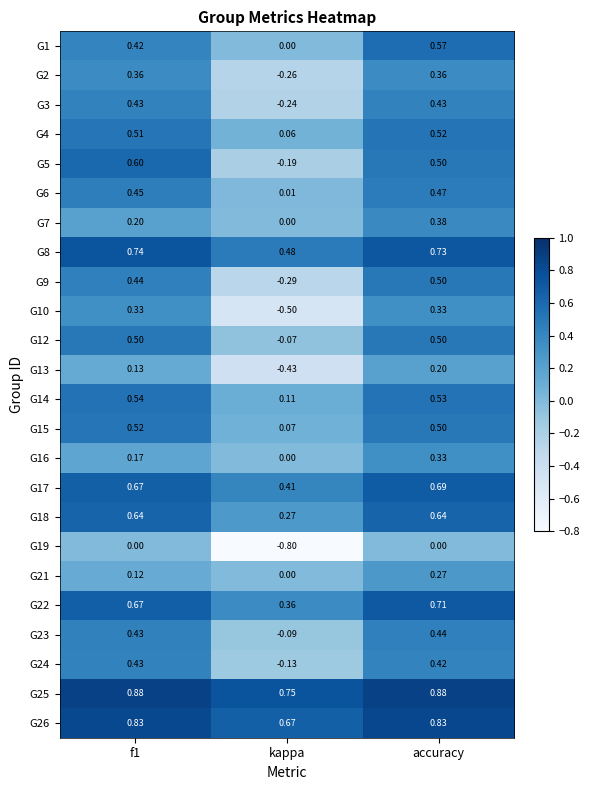

Where is G24 nearest to the value 0?

kappa